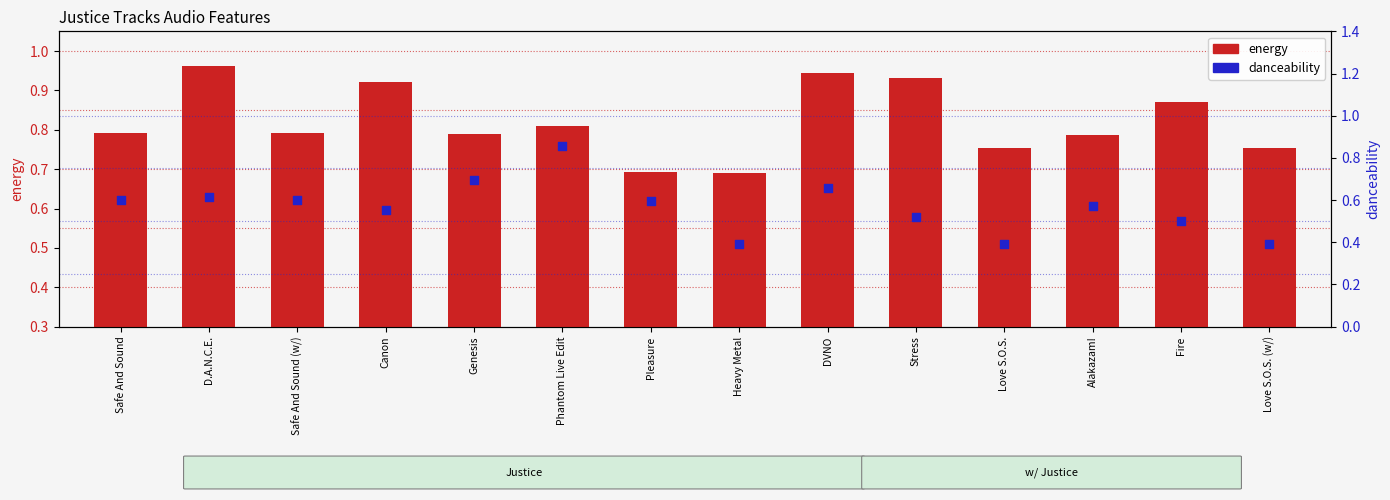

At which category is the sum across all series the highest?

Phantom Live Edit